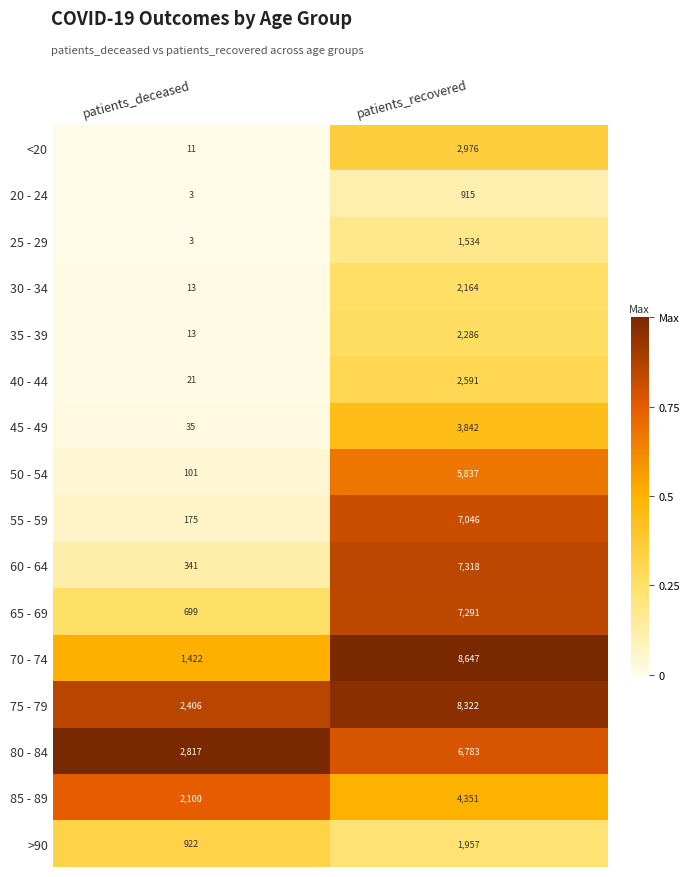

At which label is 40 - 44 closest to 1306?

patients_deceased